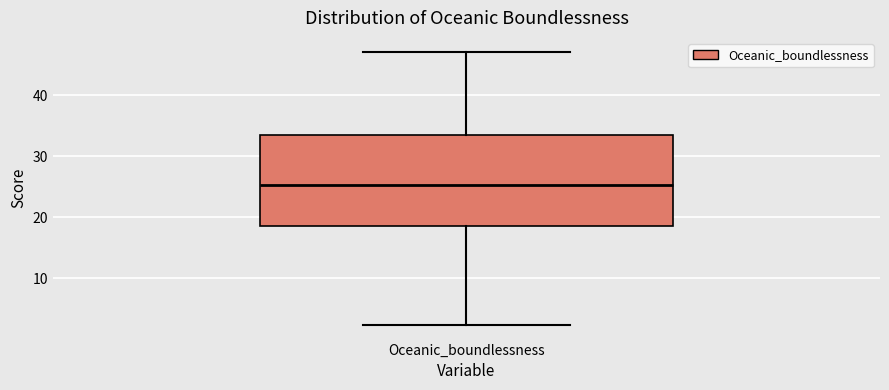

Where does the lower whisker of the box for Oceanic_boundlessness end on the y-axis? The values are not printed on the chart, so give them approximately, as read against the axis.

2